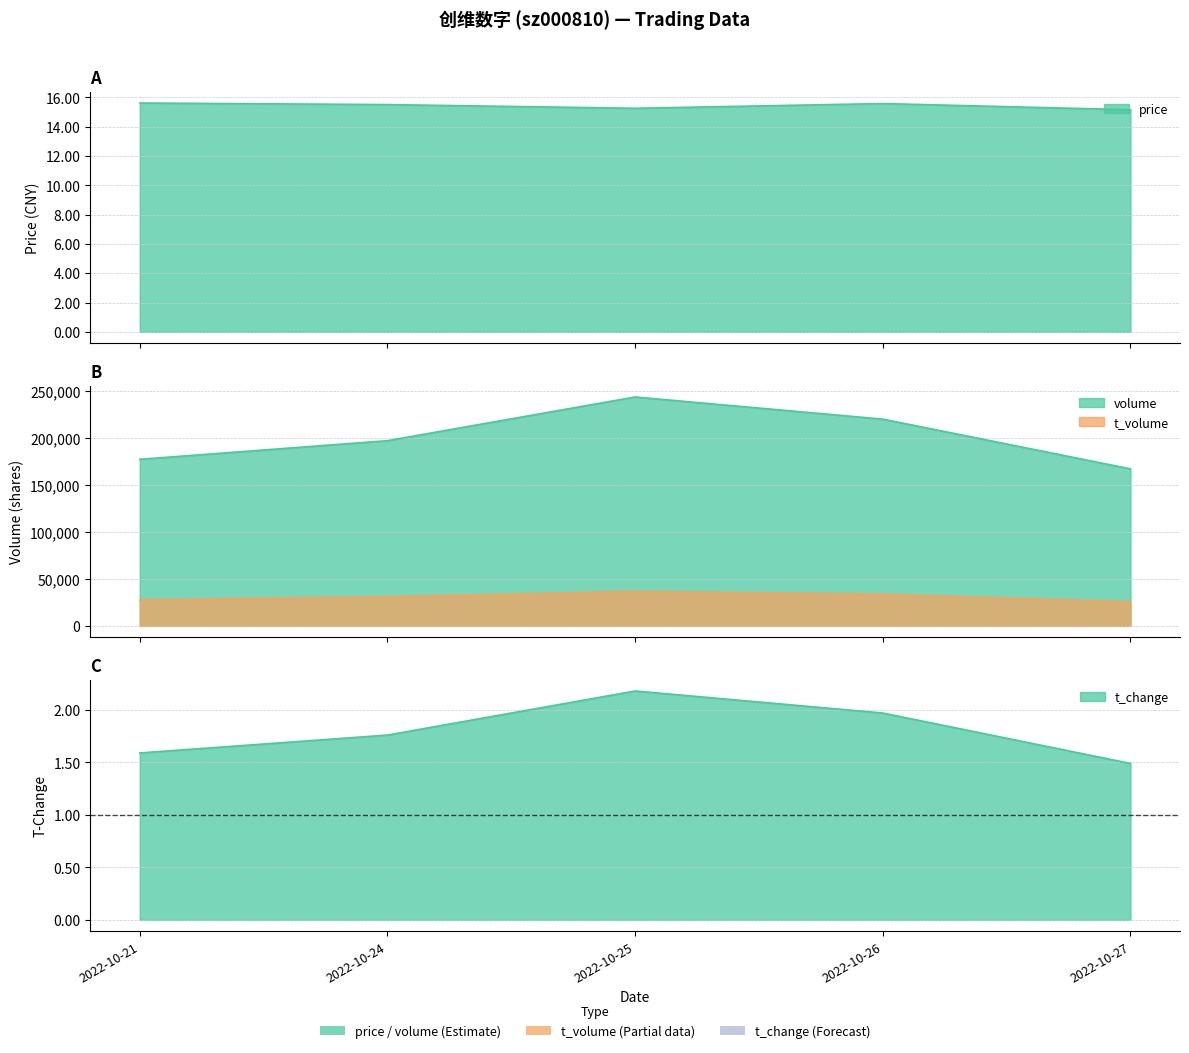

How many data points in t_volume are above 31093?

2